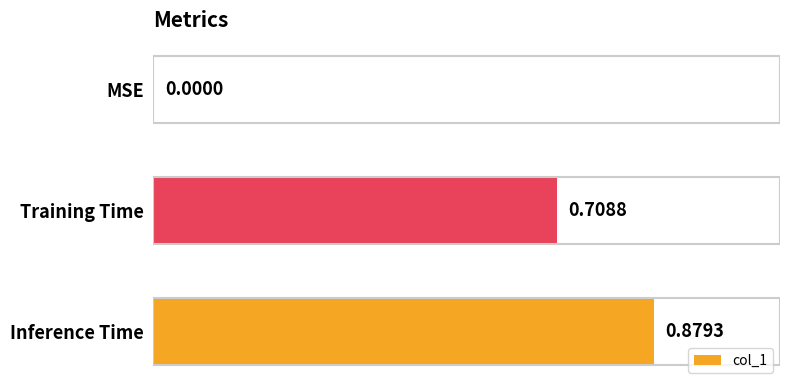

What is the change in value from MSE to Training Time?

+0.7